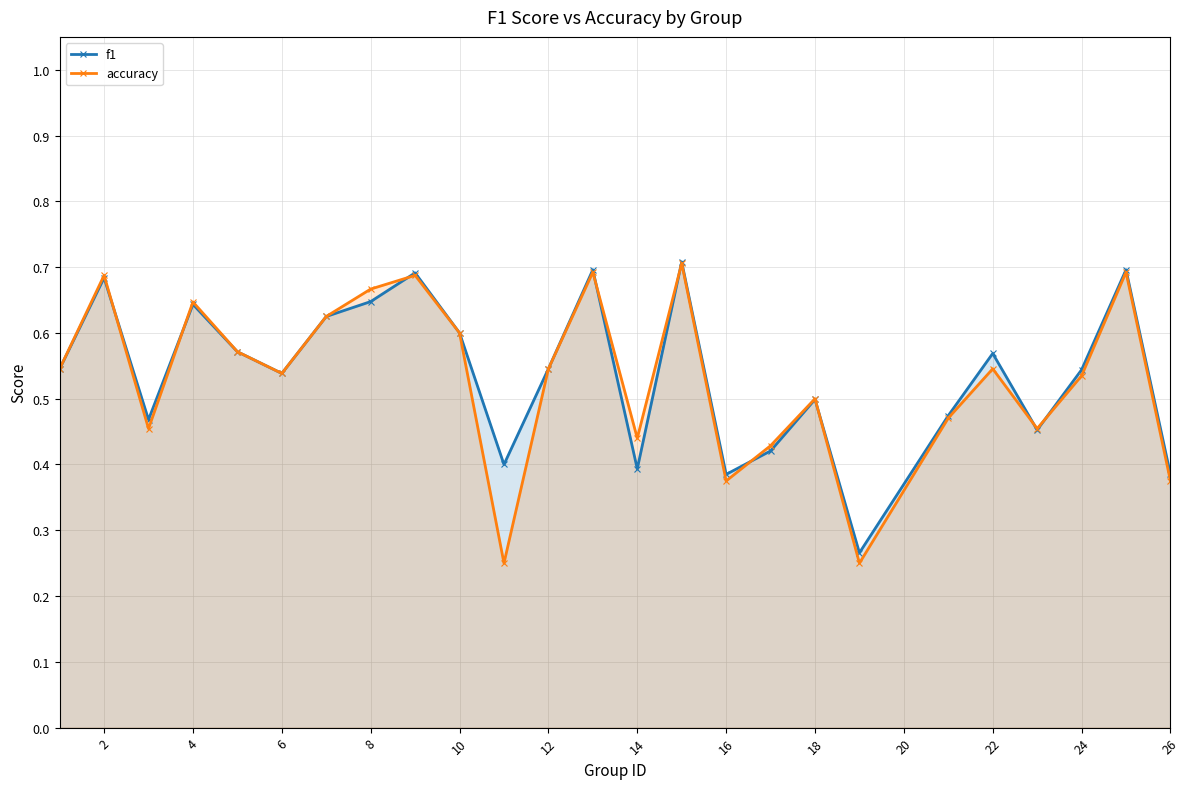

True or false: accuracy has a value of 0.4 at 22.

False